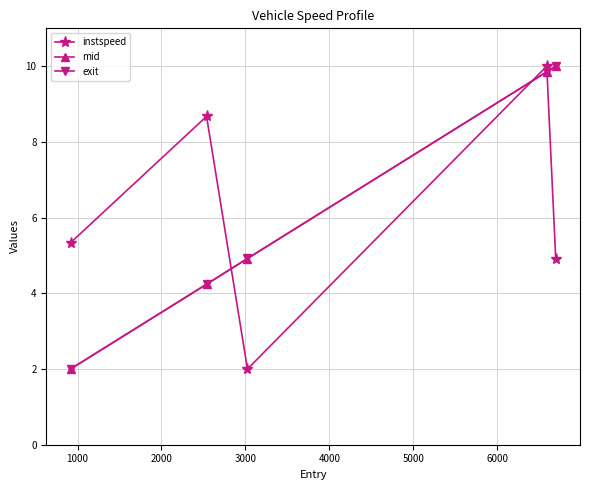

At how many categories does at least one series exceed 6?

3